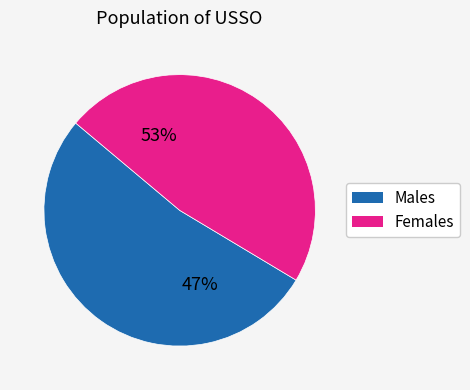

What is the largest slice in the pie chart?

2